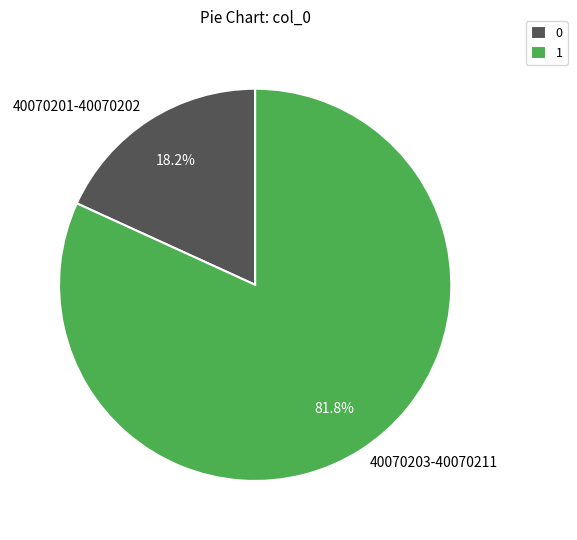

Between 40070203-40070211 and 40070201-40070202, which is larger?

40070203-40070211